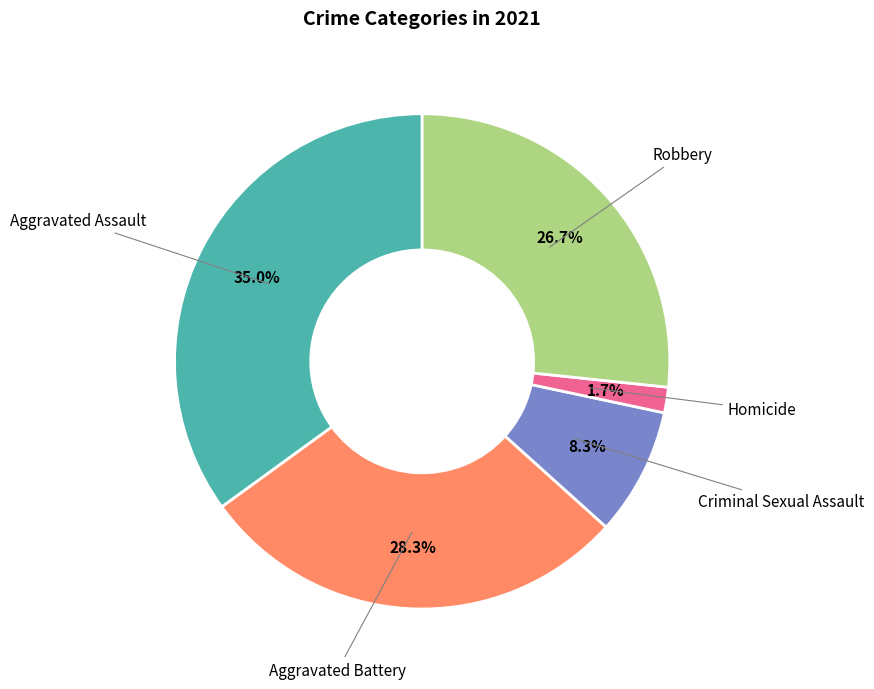

Does any single category account for the majority?

No